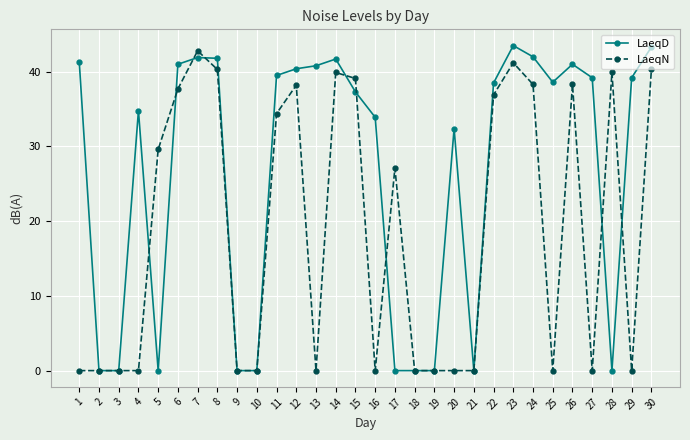

What is the maximum value for LaeqN?

42.8